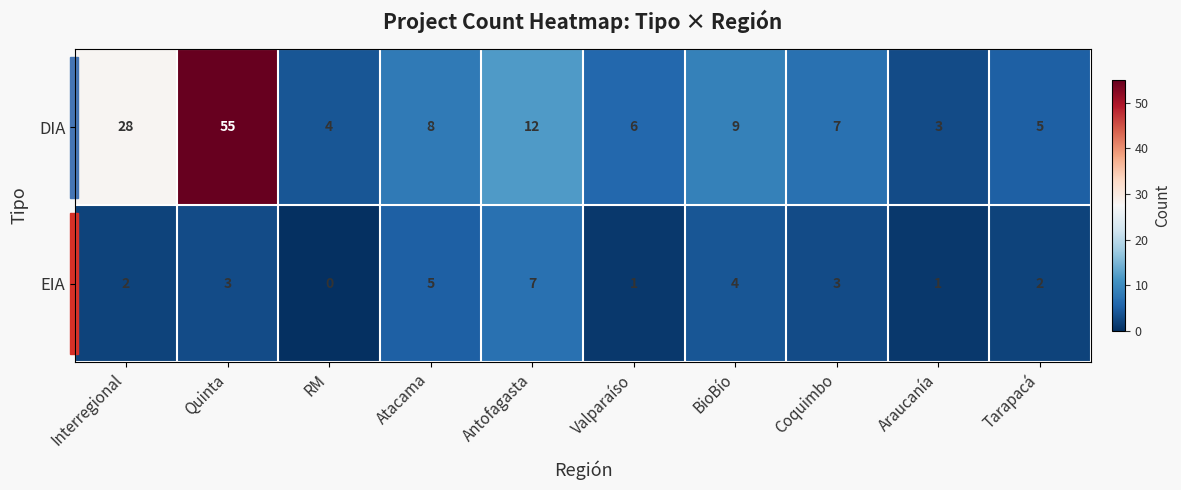

Count the number of categories in the chart.

10